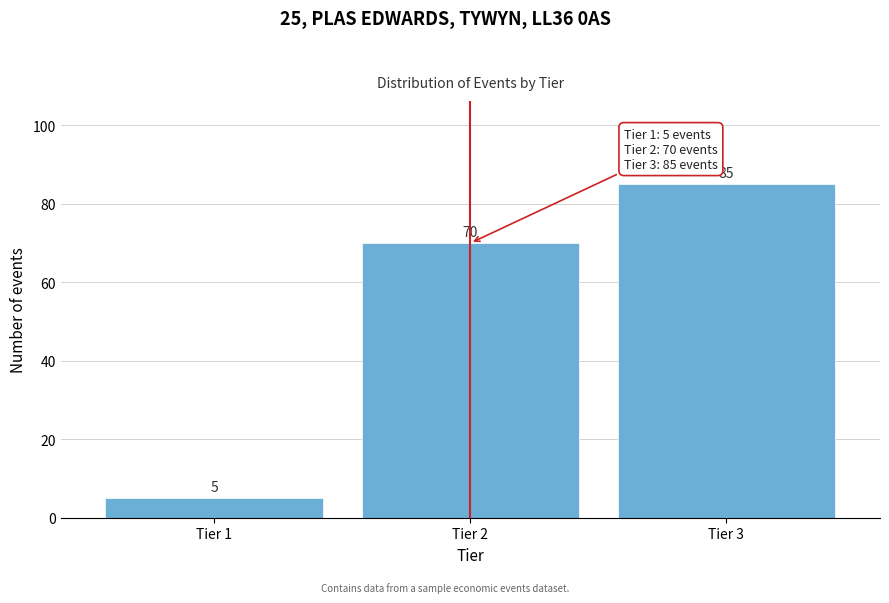

Reading left to right, what are all the values shown in this chart?

5	70	85